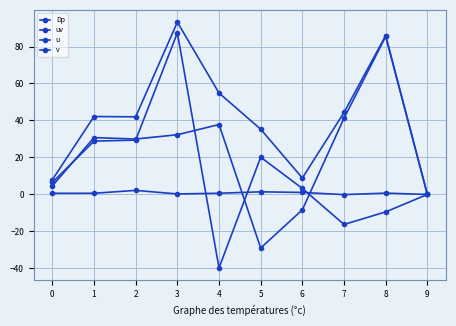

How many lines are shown in the chart?

4